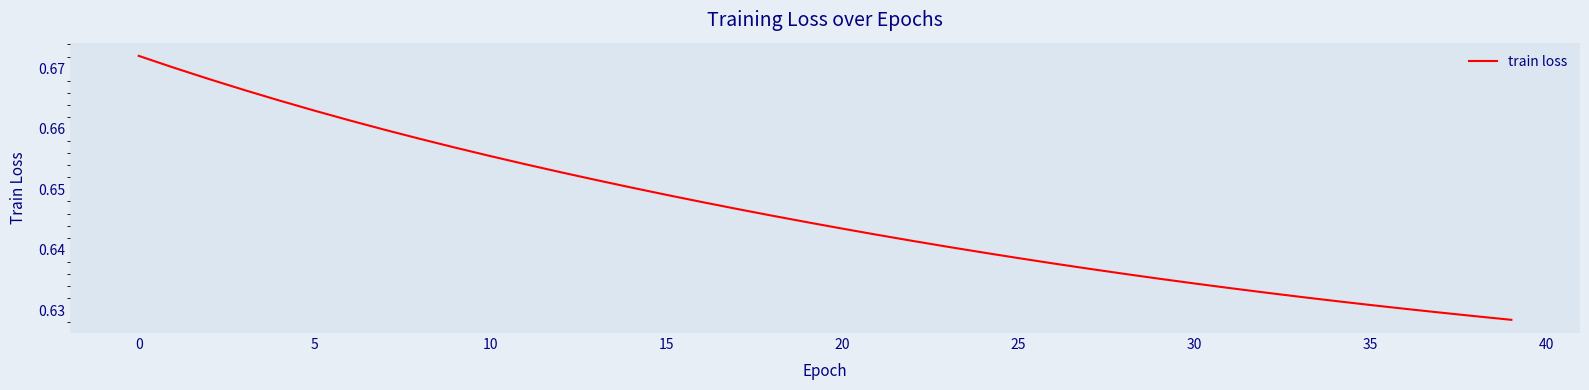

How many lines are shown in the chart?

1